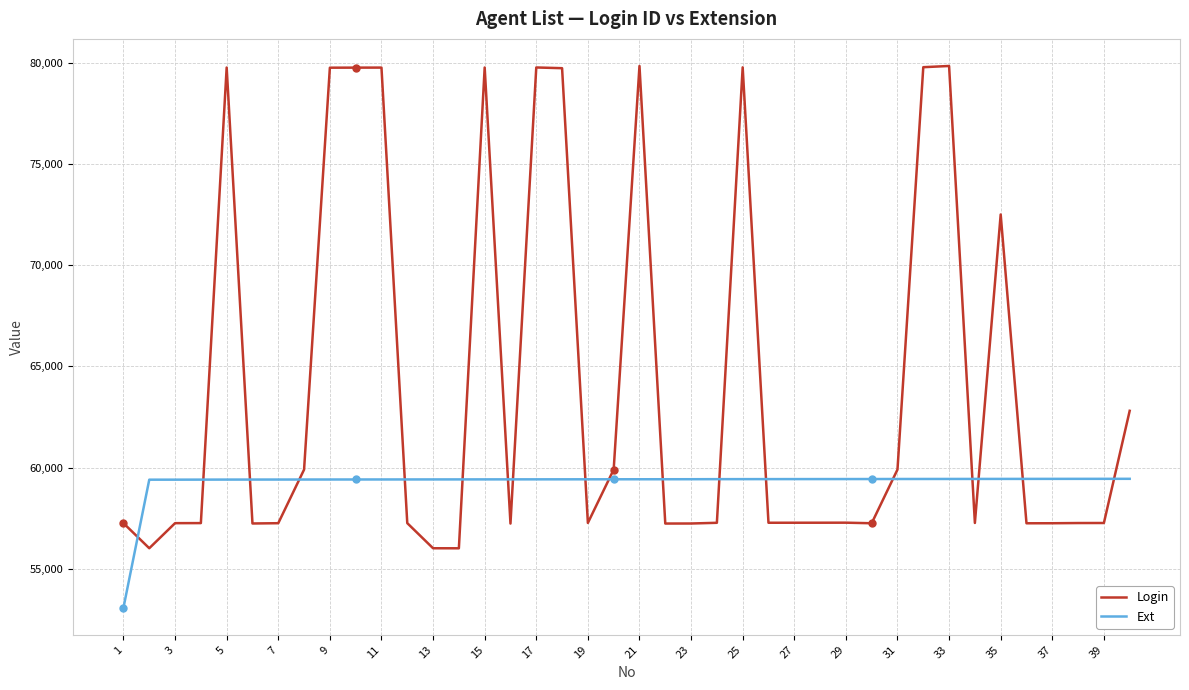

Which series has the largest range (max minus min)?

Login